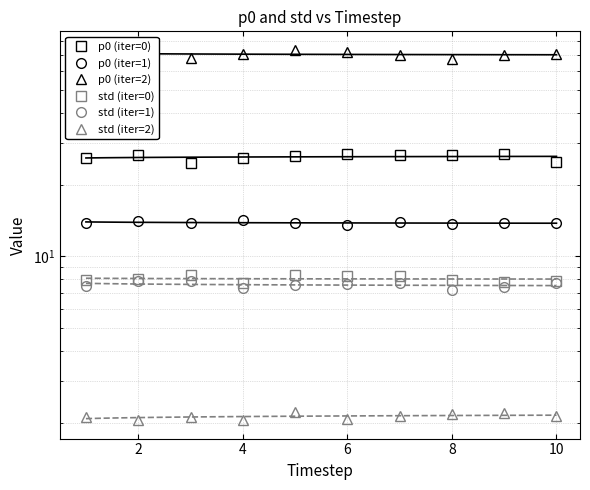

Which series has the largest range (max minus min)?

p0 (iter=2)